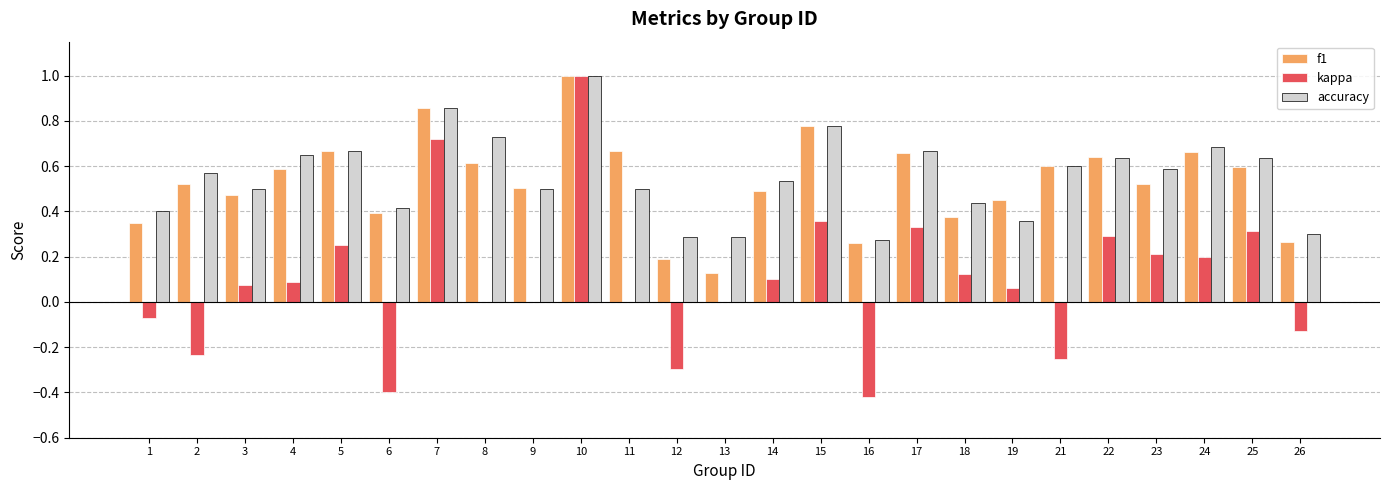

What is the highest value of the kappa series?

1.0